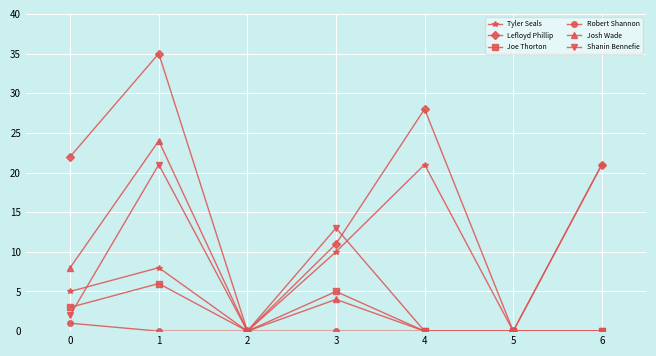

Which series has the largest range (max minus min)?

Lefloyd Phillip